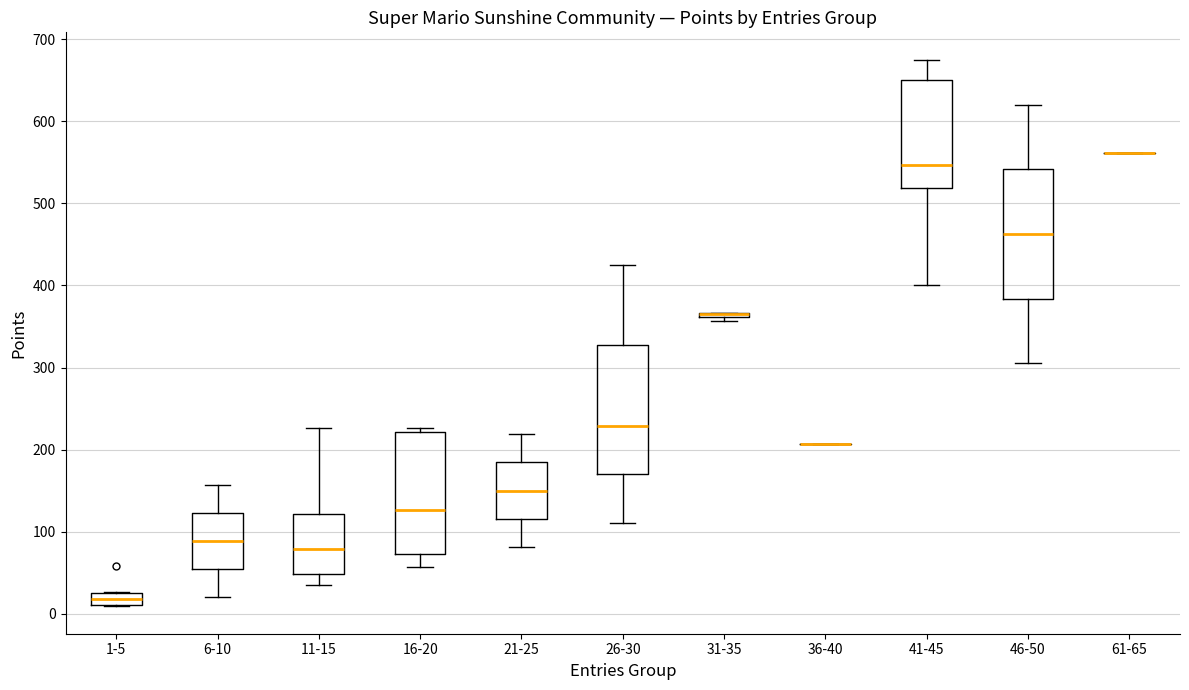

Where does the upper whisker of the box for 41-45 end on the y-axis? The values are not printed on the chart, so give them approximately, as read against the axis.

680